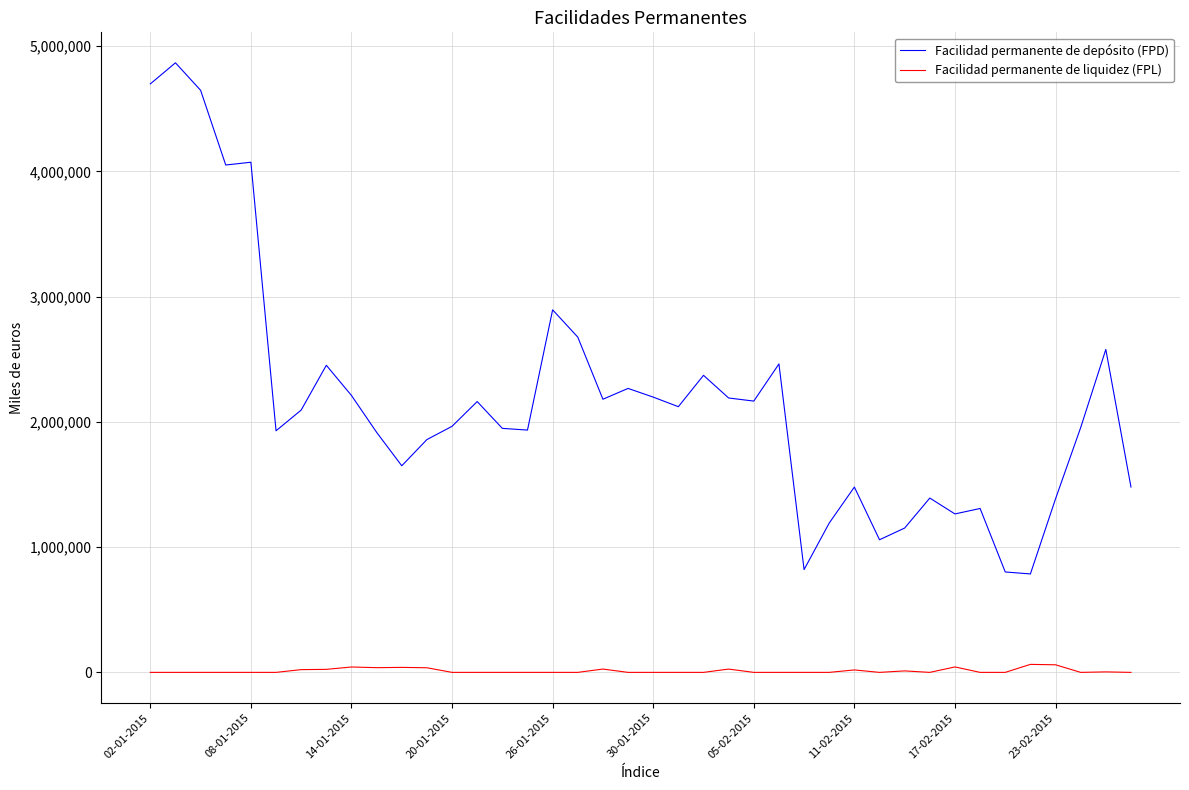

What is the lowest value of the Facilidad permanente de depósito (FPD) series?

785900